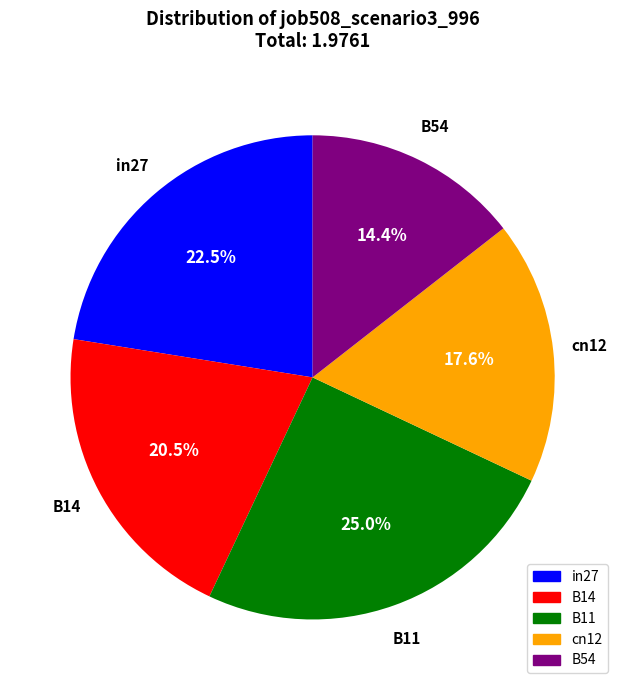

Count the number of slices in the pie.

5